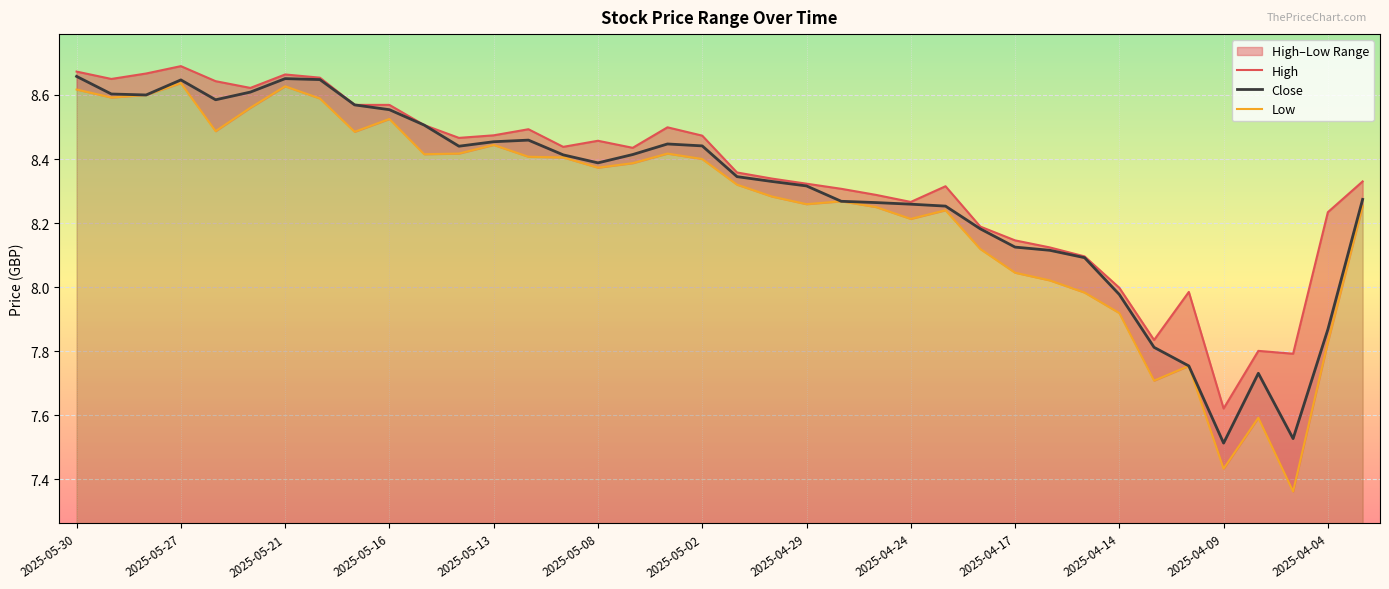

In Close, how many points are lower than both neighbors (excluding endpoints)?

6